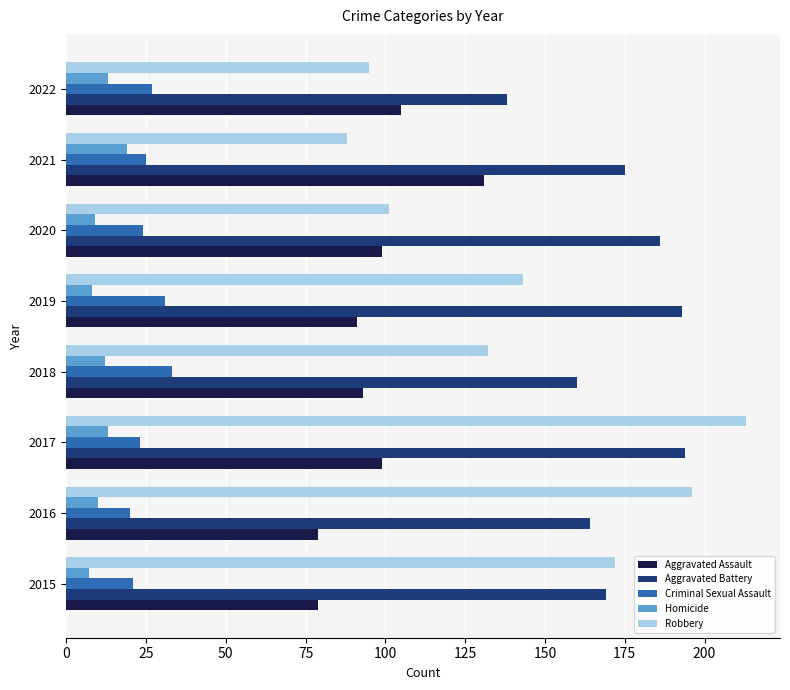

The Aggravated Battery series shows 194 at 2017. True or false?

True